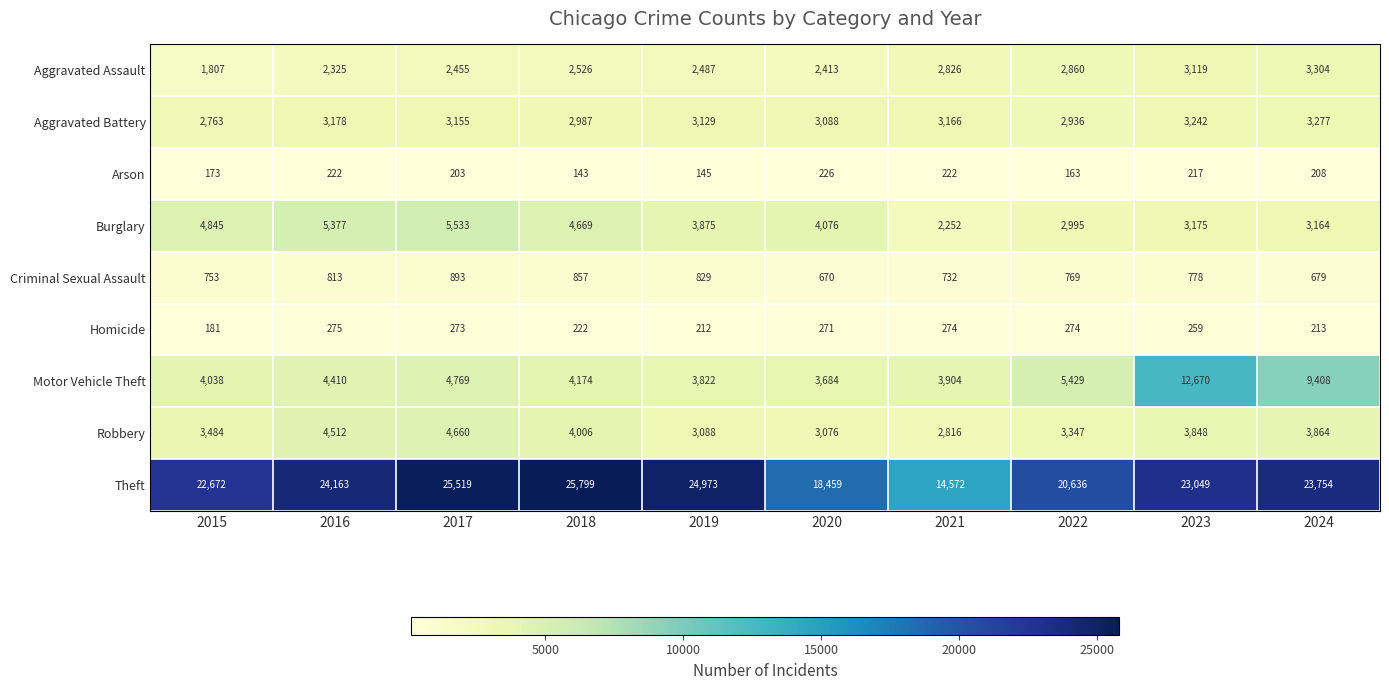

What is the sum of the Motor Vehicle Theft values at 2020 and 2016?

8094